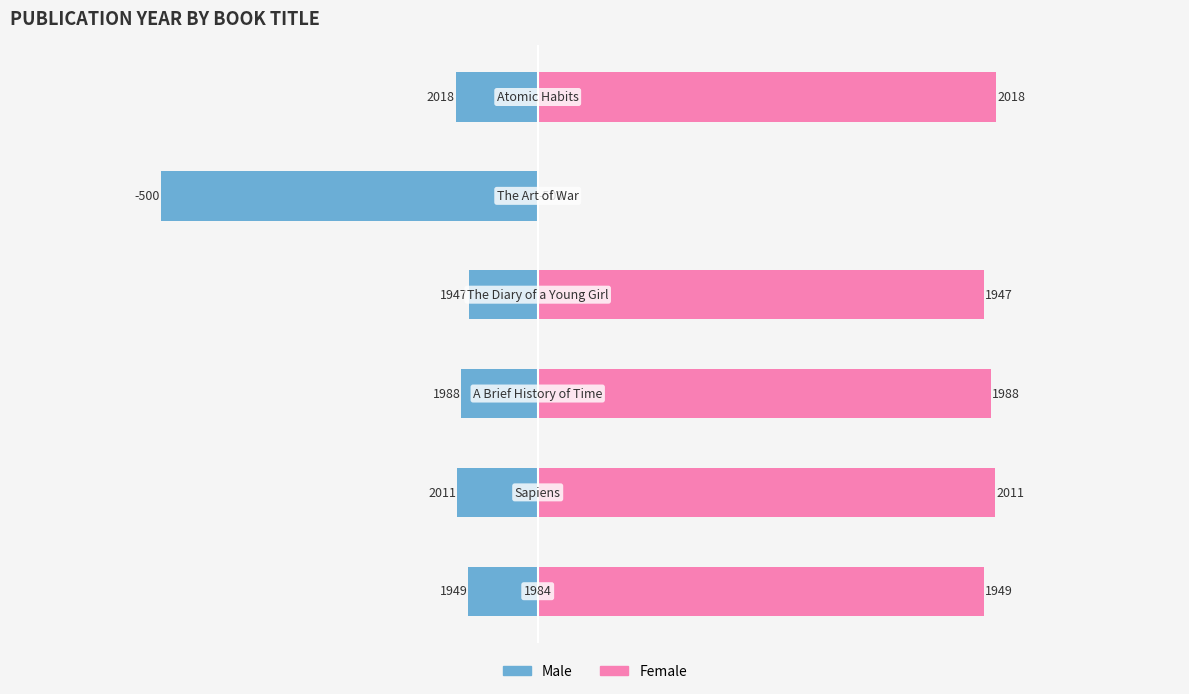

Rank the series by their average value, from lowest to highest.

Male, Female